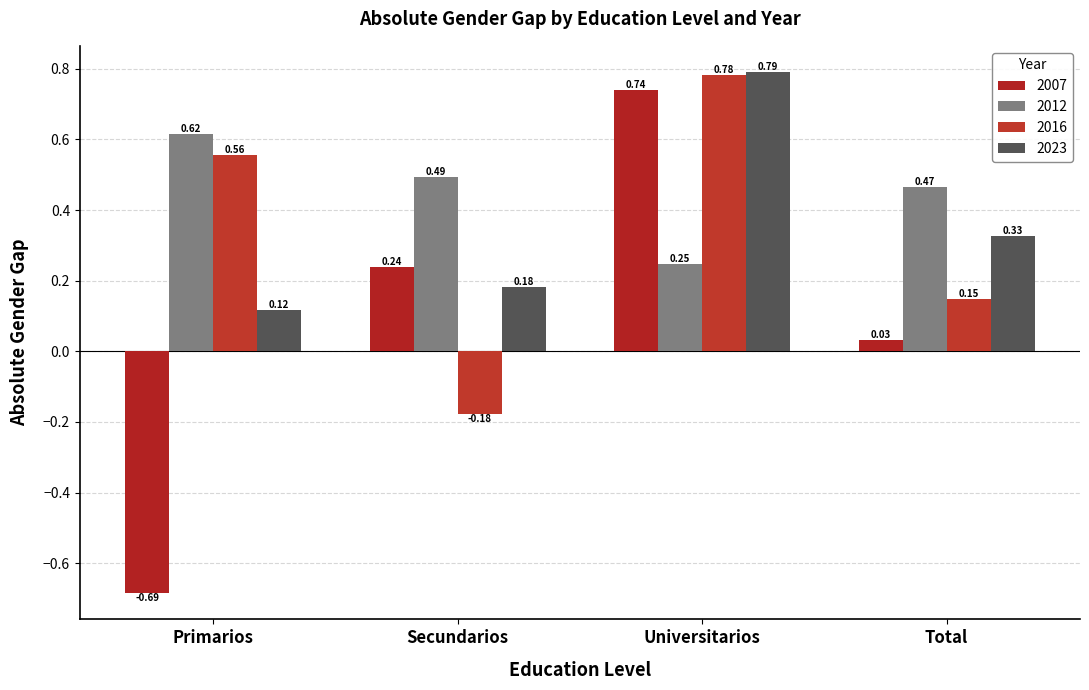

Between Secundarios and Universitarios, which is larger?

Universitarios